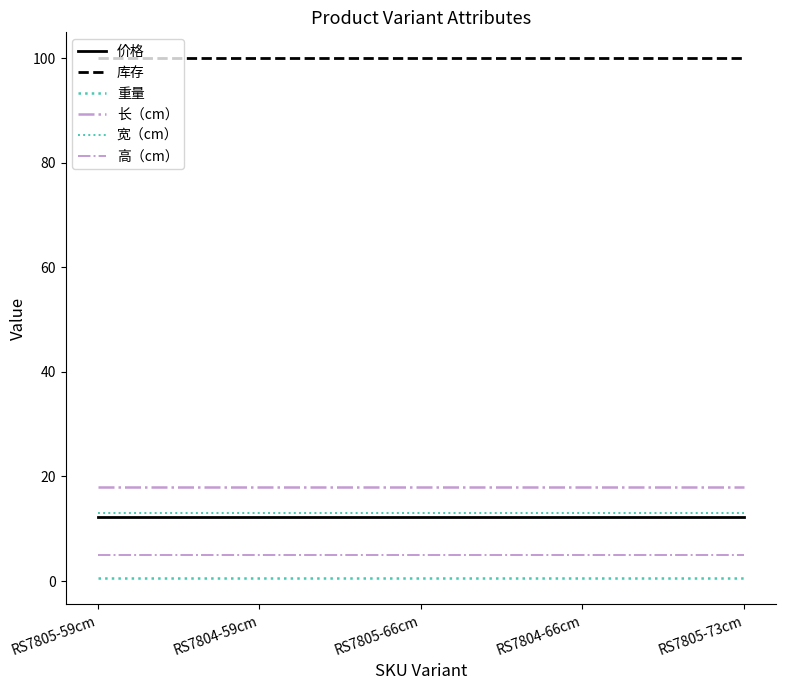

What is the label of the 5th point from the right?

RS7805-59cm